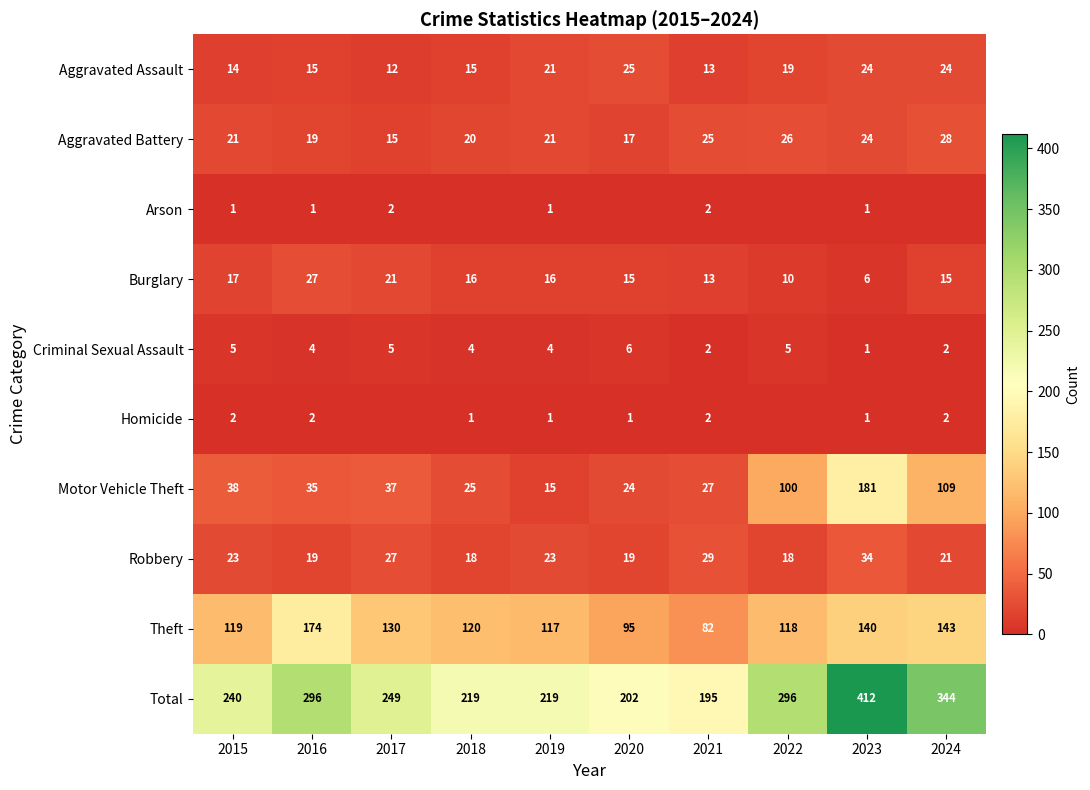

Is it true that Criminal Sexual Assault equals 1 at 2021?

False